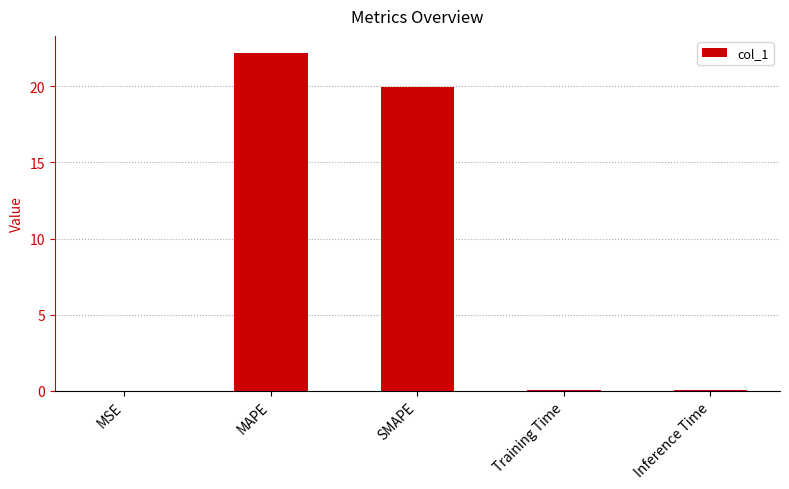

Between MAPE and Inference Time, which is larger?

MAPE